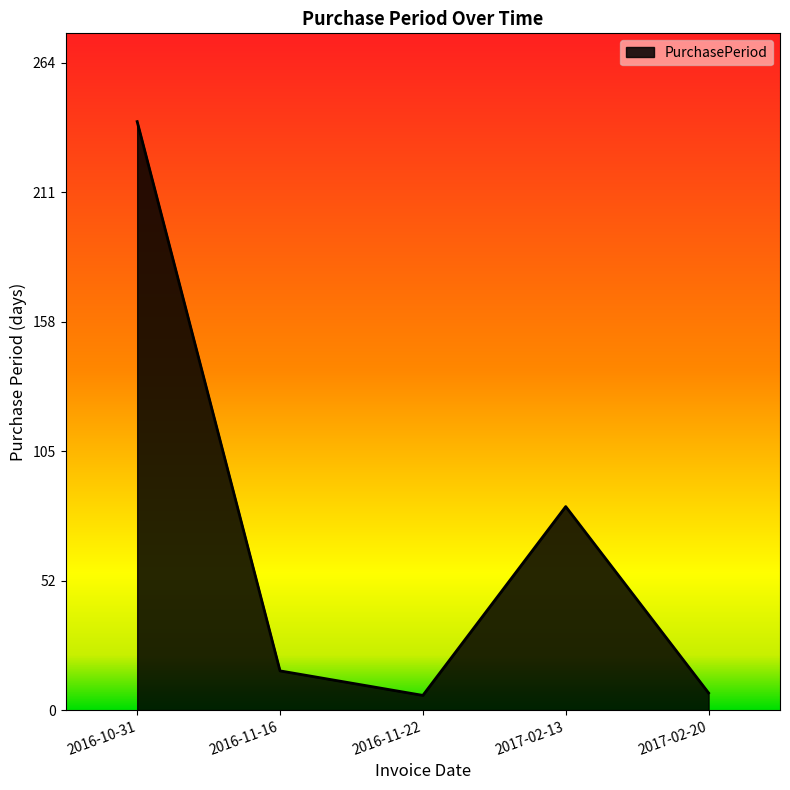

The value at 2016-10-31 is 240. True or false?

True